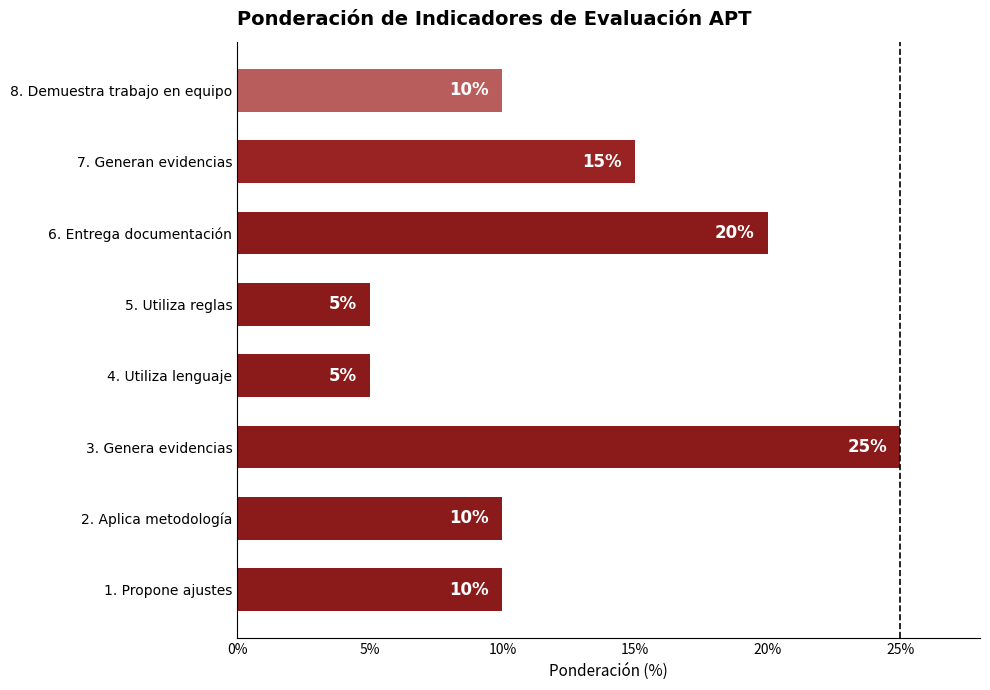

Reading top to bottom, what are all the values shown in this chart?

10	15	20	5	5	25	10	10